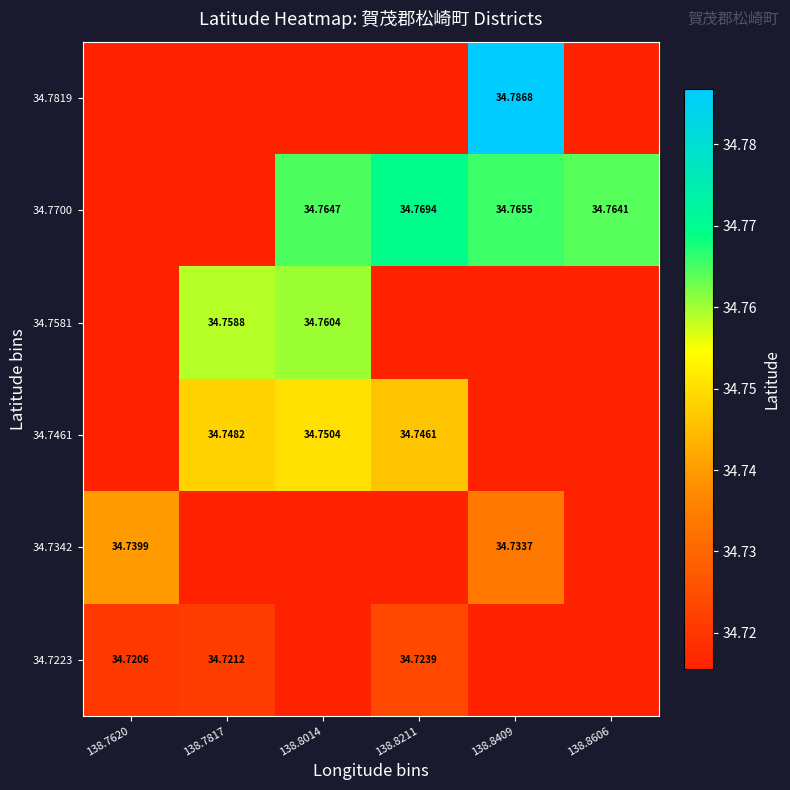

Is the value of 34.7581 at 138.8014 greater than the value of 34.7700 at 138.8014?

No